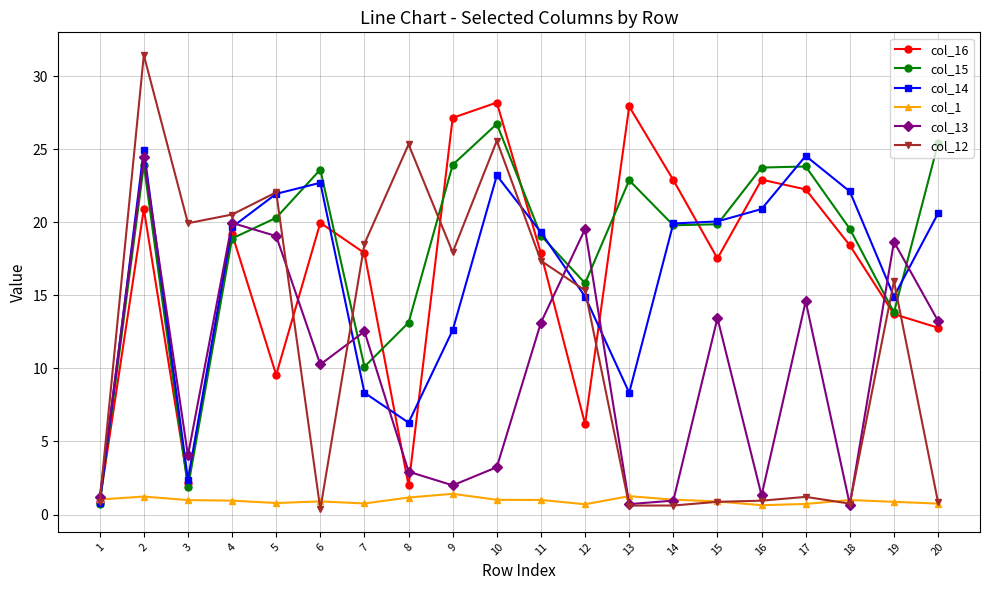

At which category does col_15 reach its first local peak?

2